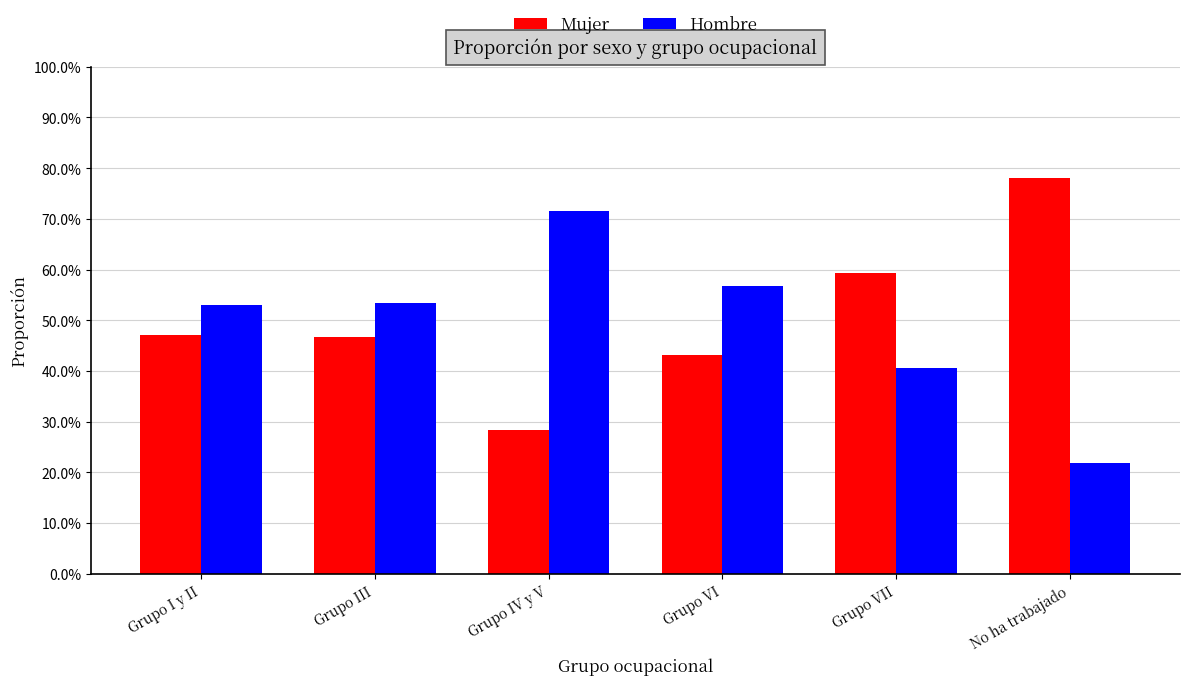

What is the maximum value for Mujer?

0.8